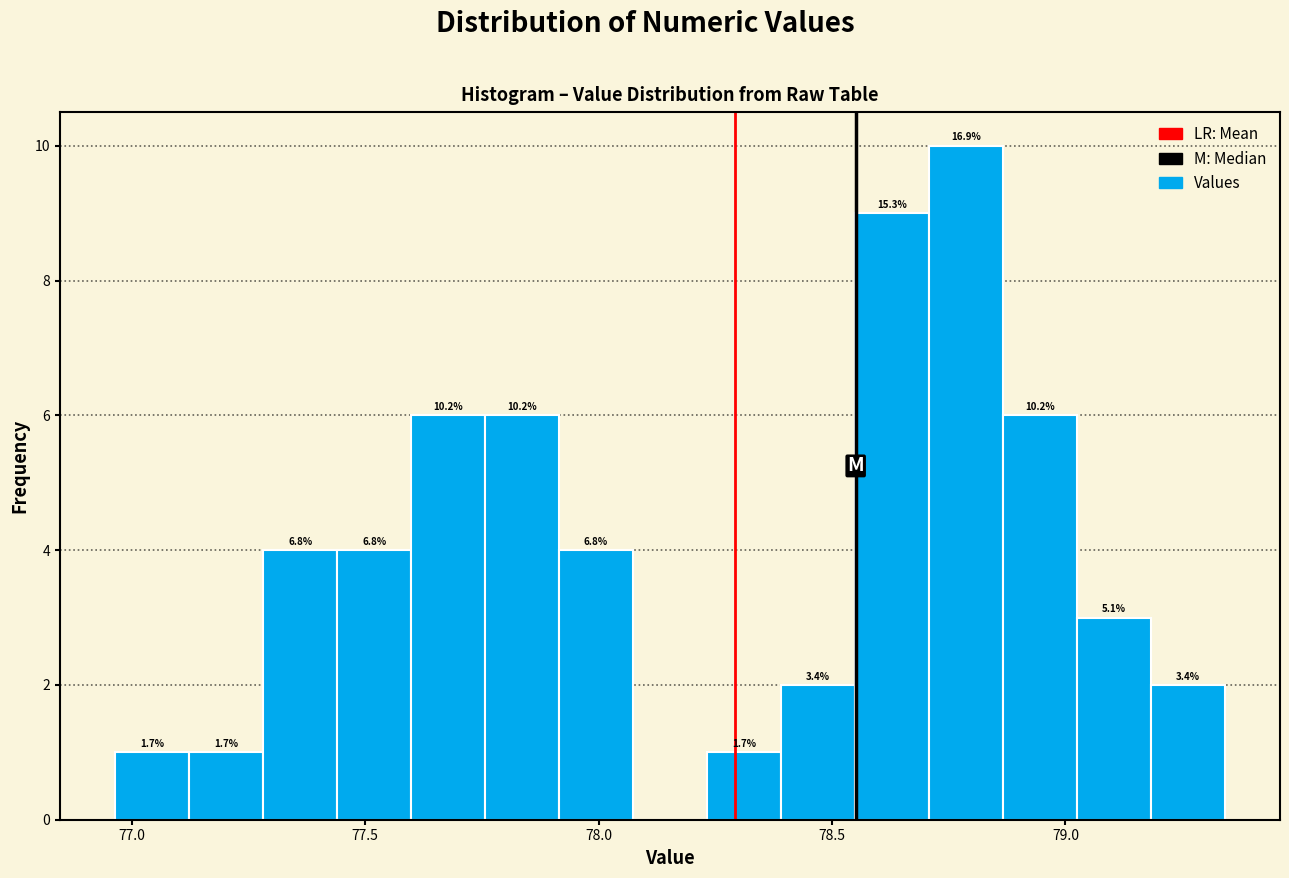

Read against the x-axis, roughly where is the centre of the tallest bar?

78.80